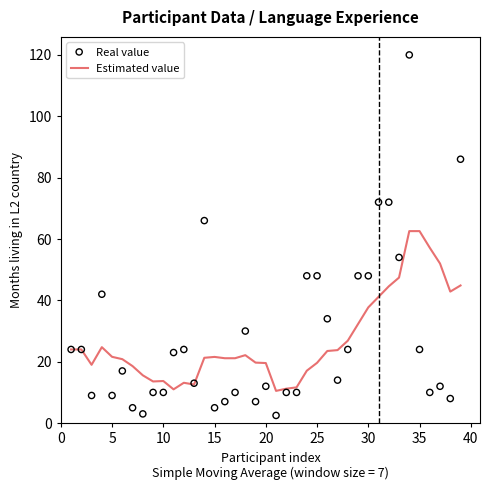

Which series contains the lowest Y value?

Real value